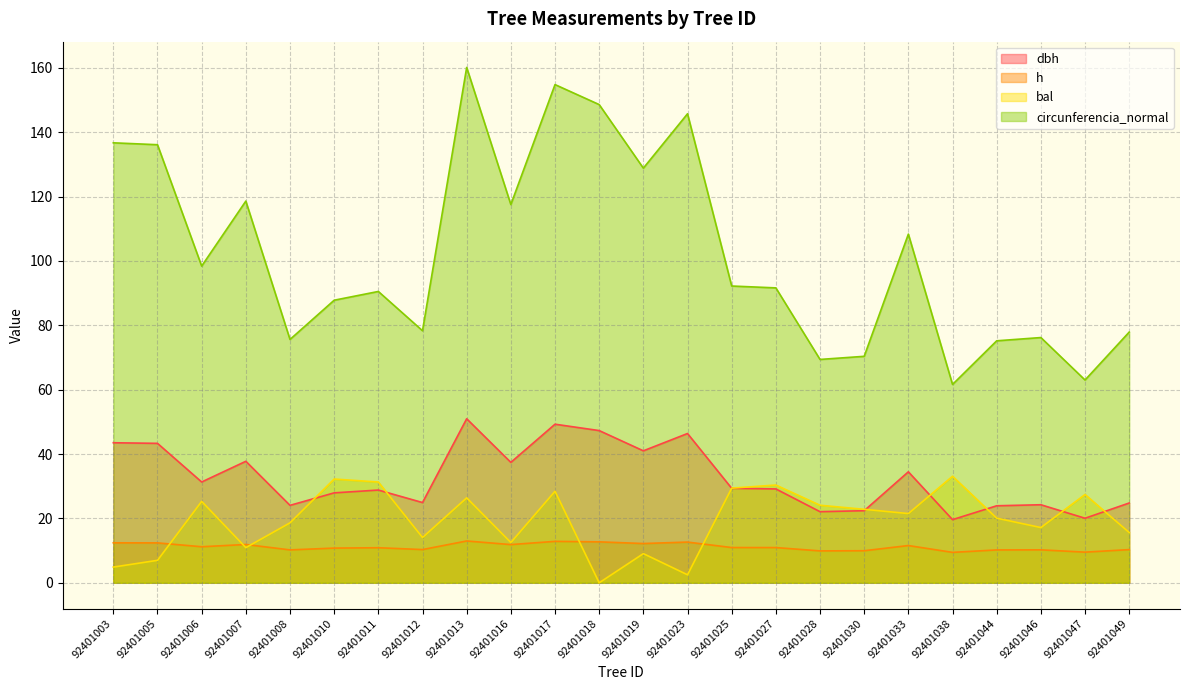

Reading right to left, what are all the values shown in this chart?

dbh: 92401049=24.8	92401047=20.1	92401046=24.2	92401044=23.9	92401038=19.6	92401033=34.5	92401030=22.4	92401028=22.1	92401027=29.2	92401025=29.4	92401023=46.4	92401019=41.0	92401018=47.3	92401017=49.3	92401016=37.4	92401013=51.0	92401012=24.9	92401011=28.8	92401010=27.9	92401008=24.1	92401007=37.8	92401006=31.3	92401005=43.3	92401003=43.5
h: 92401049=10.3	92401047=9.5	92401046=10.2	92401044=10.2	92401038=9.4	92401033=11.6	92401030=10.0	92401028=9.9	92401027=10.9	92401025=10.9	92401023=12.7	92401019=12.2	92401018=12.7	92401017=12.9	92401016=11.9	92401013=13.0	92401012=10.3	92401011=10.9	92401010=10.8	92401008=10.2	92401007=11.9	92401006=11.2	92401005=12.4	92401003=12.4
bal: 92401049=15.6	92401047=27.4	92401046=17.2	92401044=20.1	92401038=33.1	92401033=21.5	92401030=22.8	92401028=24.1	92401027=30.4	92401025=29.4	92401023=2.5	92401019=9.1	92401018=0.0	92401017=28.4	92401016=12.5	92401013=26.4	92401012=14.1	92401011=31.3	92401010=32.2	92401008=18.6	92401007=10.9	92401006=25.3	92401005=7.0	92401003=4.9
circunferencia_normal: 92401049=77.9	92401047=63.0	92401046=76.2	92401044=75.2	92401038=61.6	92401033=108.3	92401030=70.4	92401028=69.4	92401027=91.6	92401025=92.2	92401023=145.7	92401019=128.8	92401018=148.6	92401017=154.8	92401016=117.5	92401013=160.1	92401012=78.3	92401011=90.5	92401010=87.8	92401008=75.6	92401007=118.6	92401006=98.4	92401005=136.1	92401003=136.7